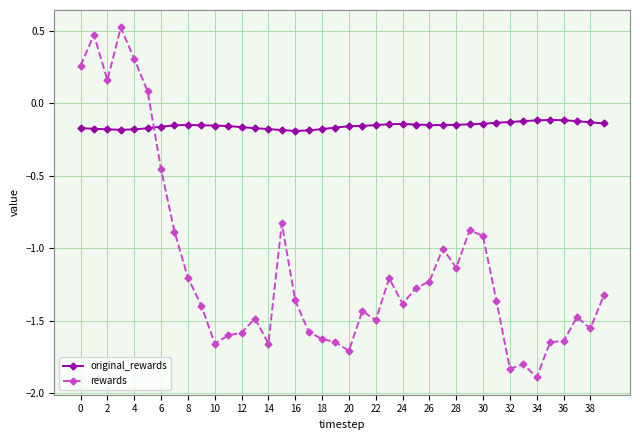

In original_rewards, how many points are lower than both neighbors (excluding endpoints)?

3